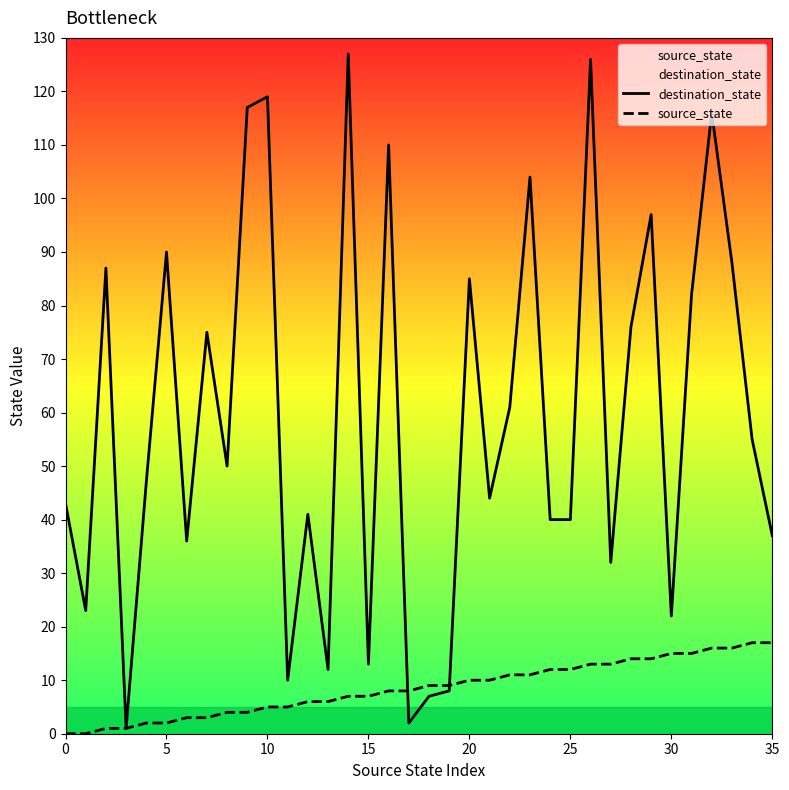

The value of source_state at 8 is 4. True or false?

True